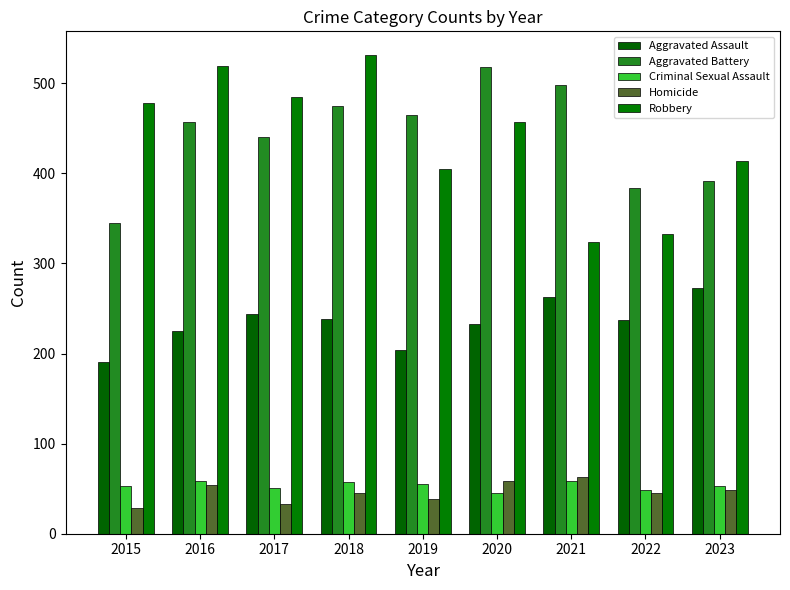

Which category has the highest value across all series?

2018